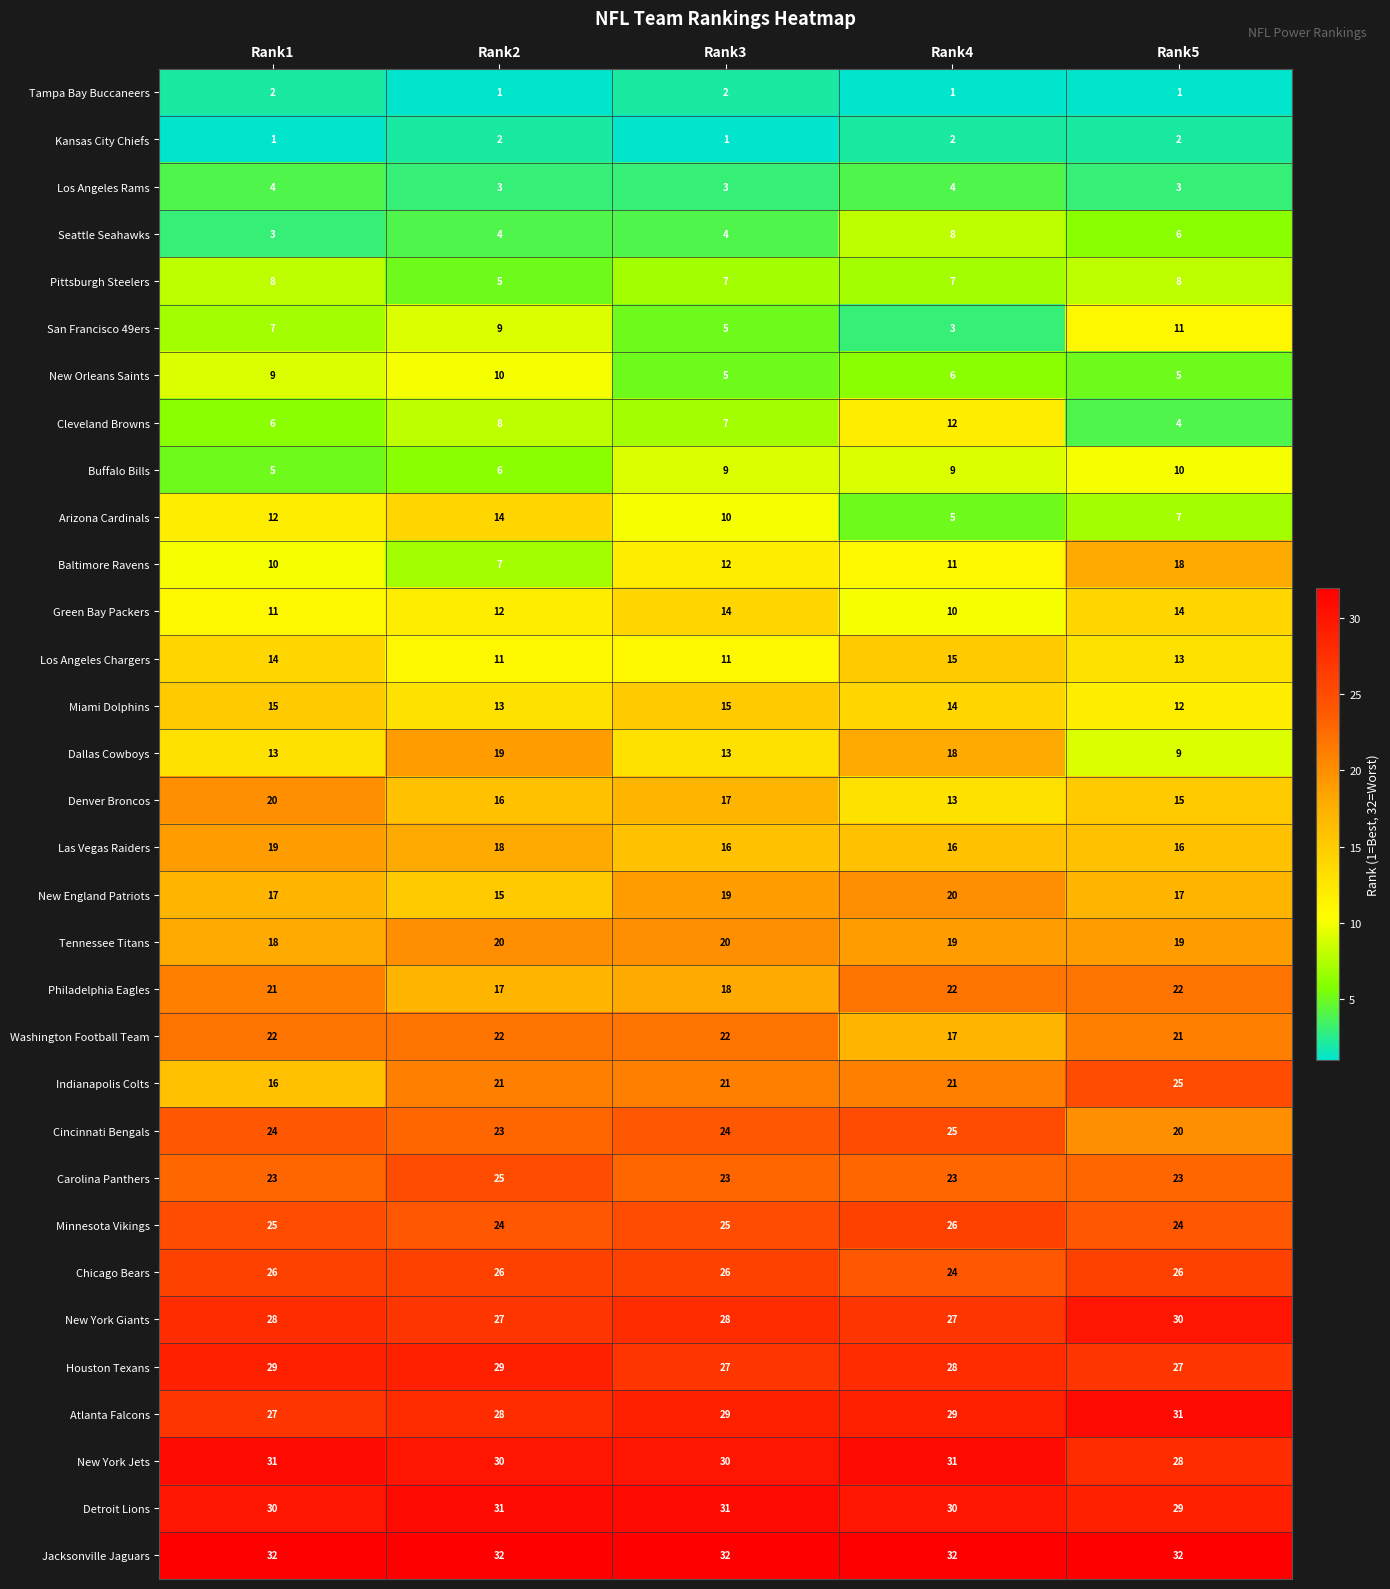

What is the difference between the Arizona Cardinals values at Rank1 and Rank5?

5